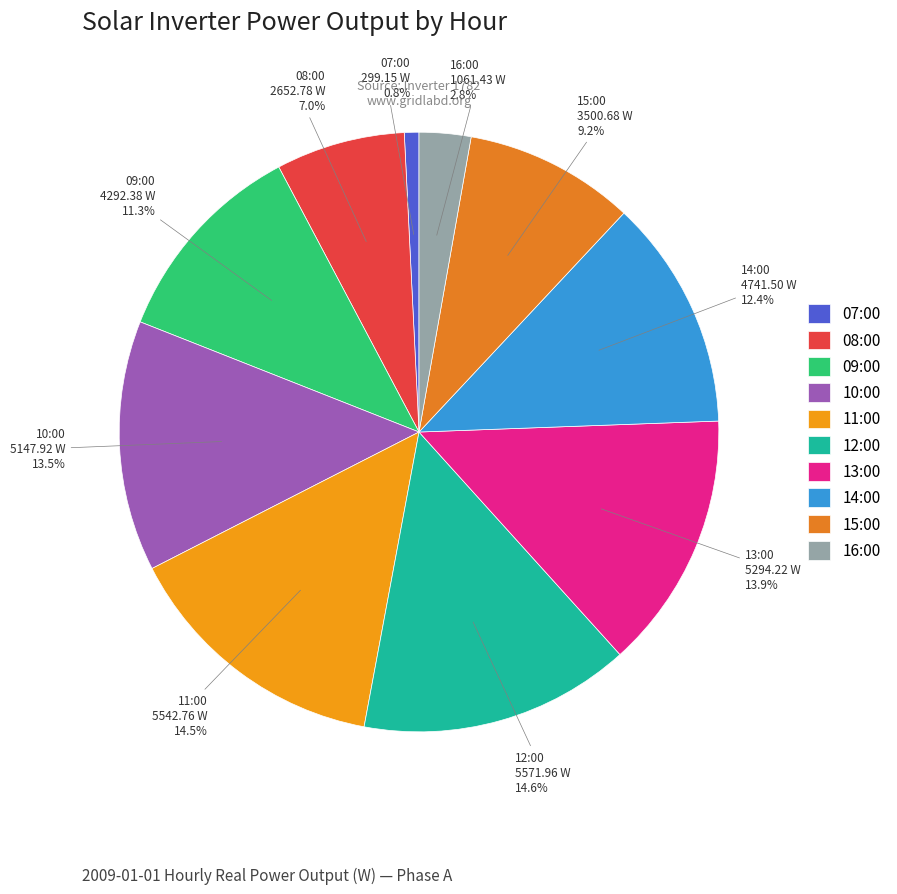

Which category has the smallest portion of the pie?

07:00